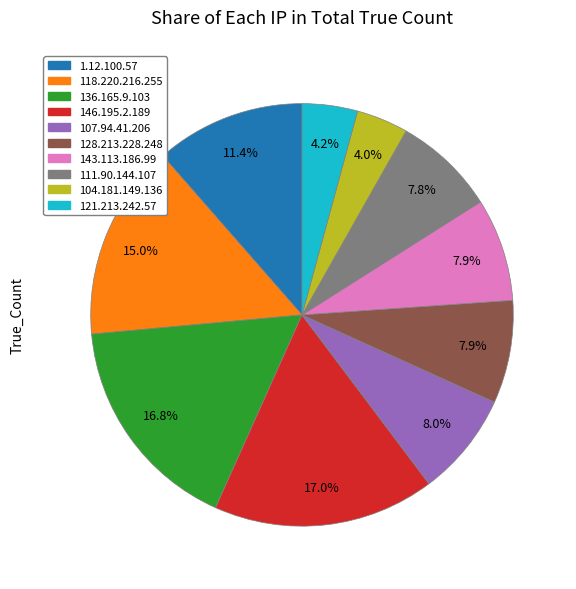

What is the ratio of the value at 111.90.144.107 to the value at 104.181.149.136?

2.0